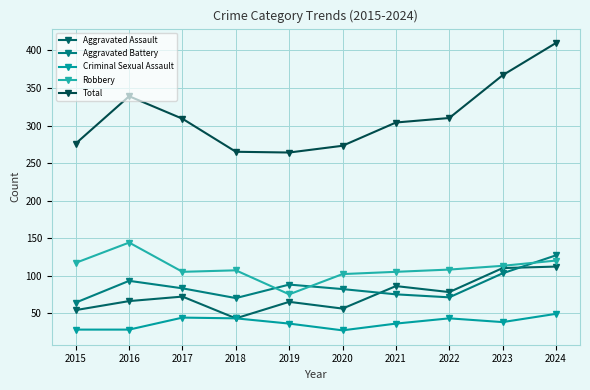

Where does the Criminal Sexual Assault series first go above 38?

2017